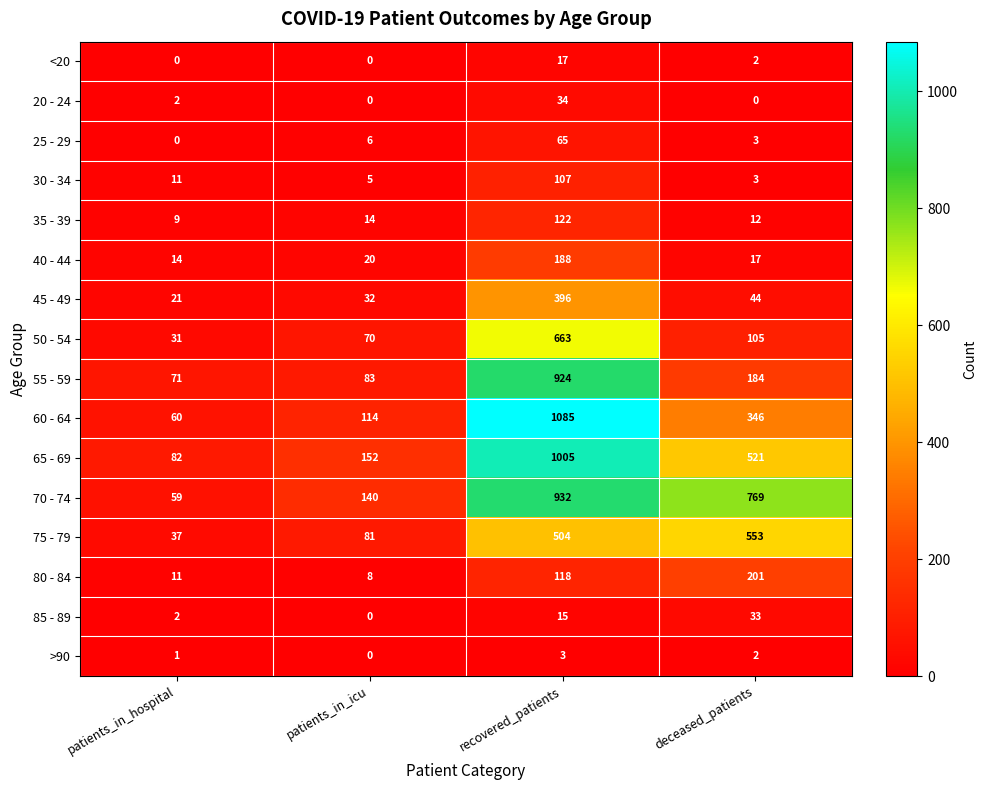

True or false: 50 - 54 has a value of 19 at patients_in_icu.

False